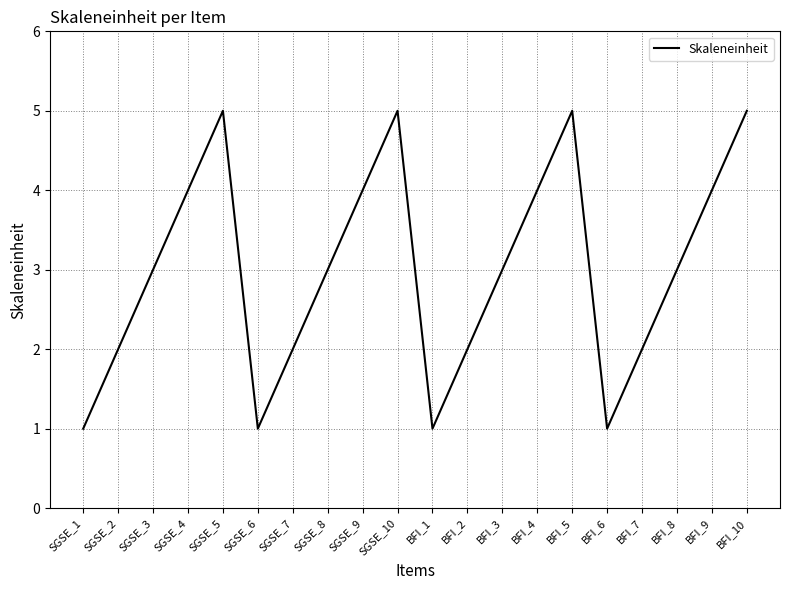

Read the value at SGSE_1.

1